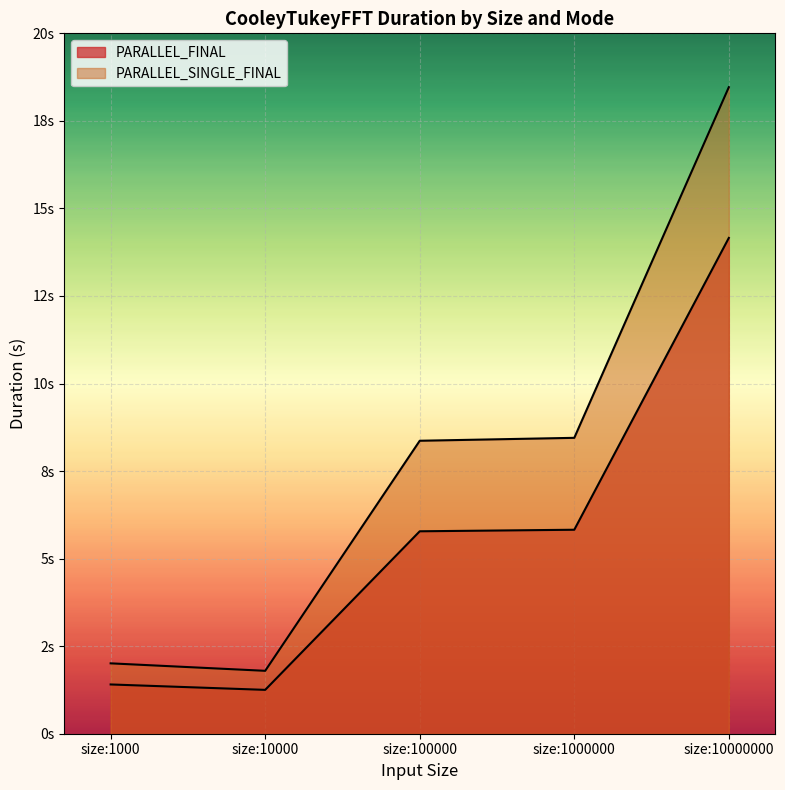

Reading left to right, extract all data points from this chart.

PARALLEL_FINAL: size:1000=1.4	size:10000=1.3	size:100000=5.8	size:1000000=5.8	size:10000000=14.2
PARALLEL_SINGLE_FINAL: size:1000=2.0	size:10000=1.8	size:100000=8.4	size:1000000=8.4	size:10000000=18.5